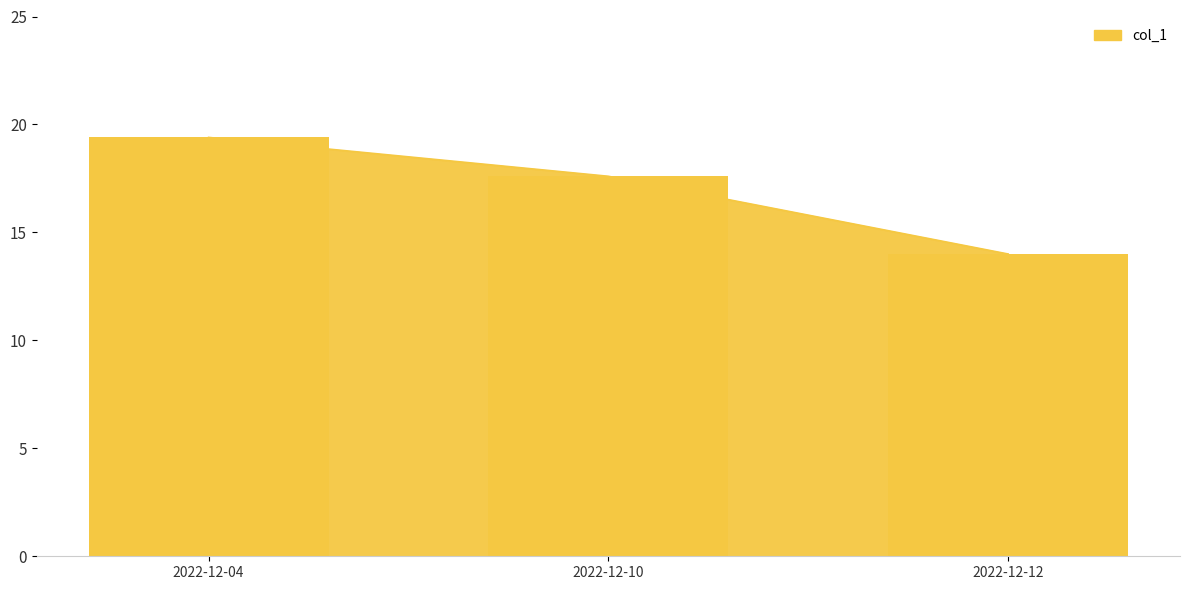

Reading right to left, extract all data points from this chart.

2022-12-12=14.0	2022-12-10=17.6	2022-12-04=19.4